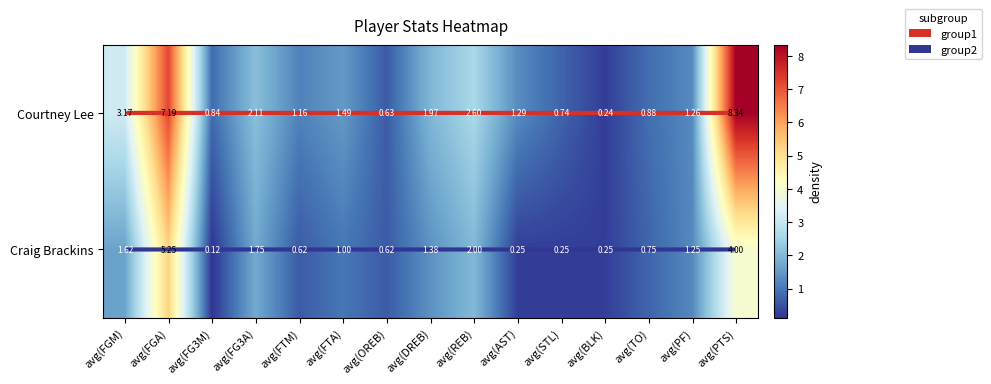

Rank the series by their average value, from highest to lowest.

Courtney Lee, Craig Brackins